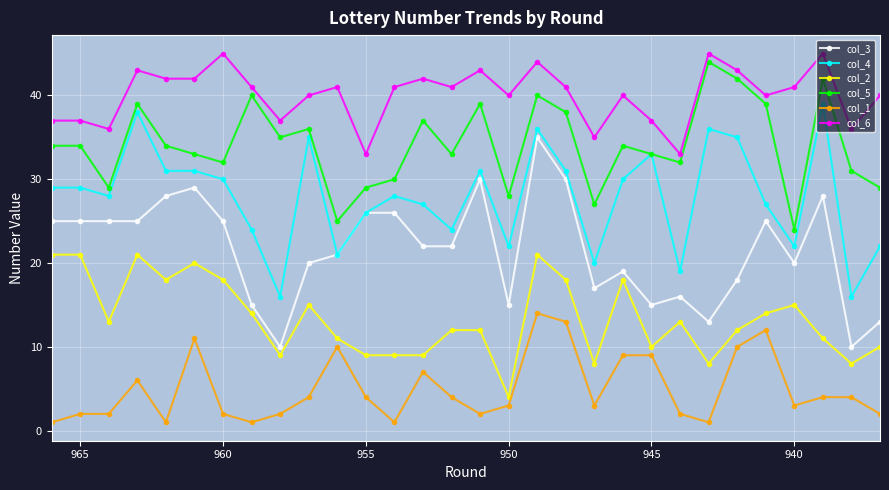

What are all the series names shown in the legend?

col_3, col_4, col_2, col_5, col_1, col_6